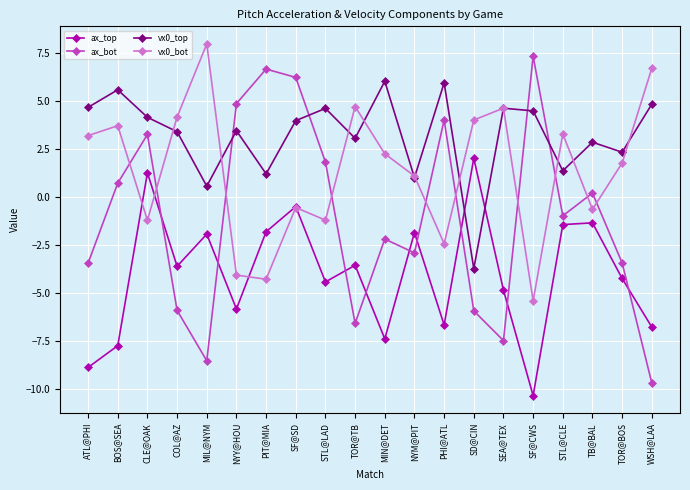

At which category is the sum across all series the highest?

SF@SD